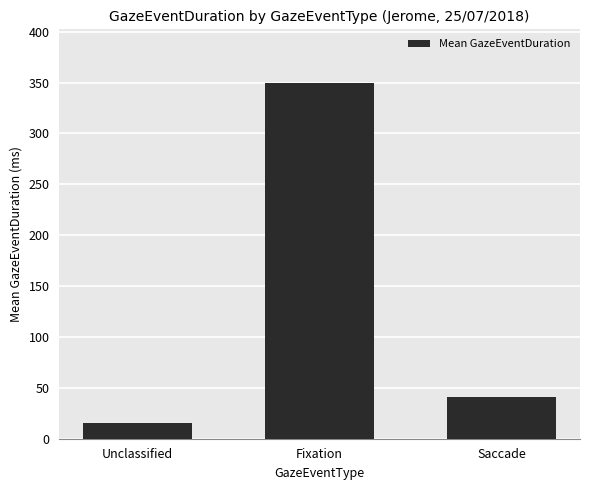

At which category does the chart reach its minimum across all series?

Unclassified